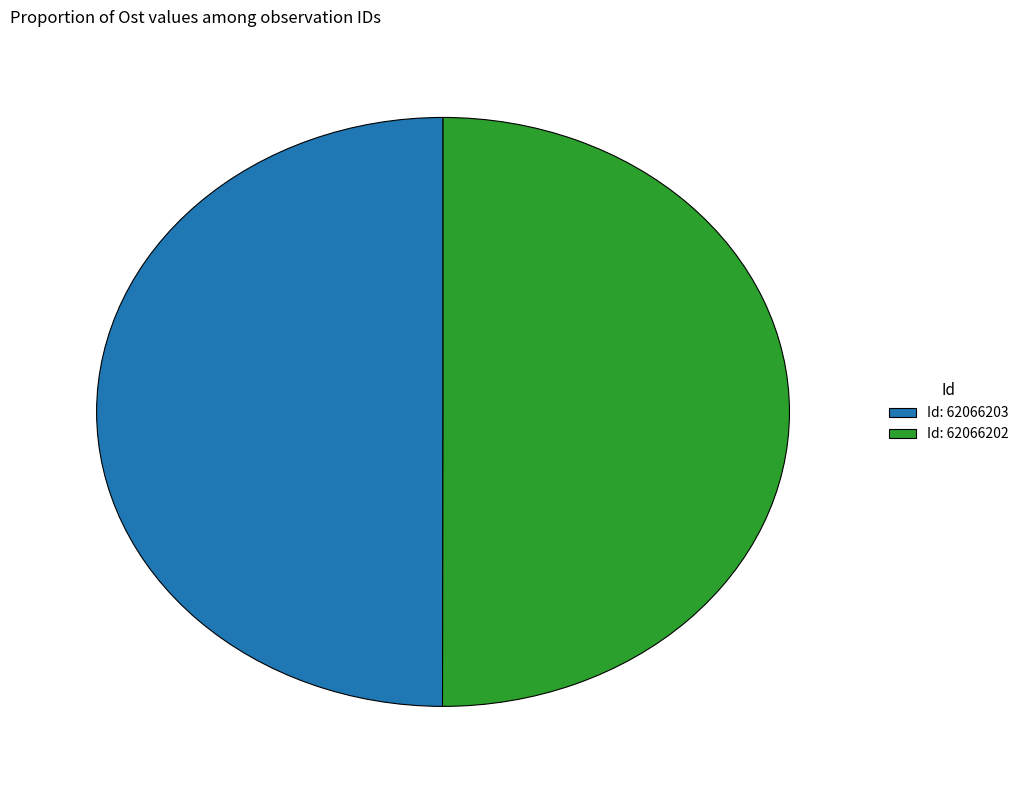

True or false: Id: 62066203 accounts for 61% of the total.

False